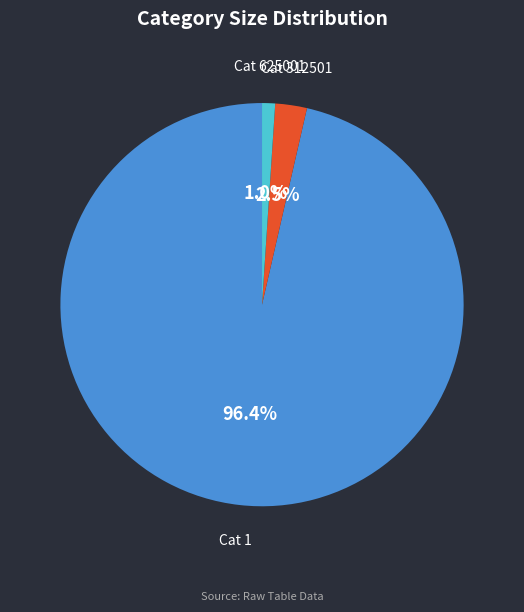

Which has a higher value, Cat 1 or Cat 625001?

Cat 1